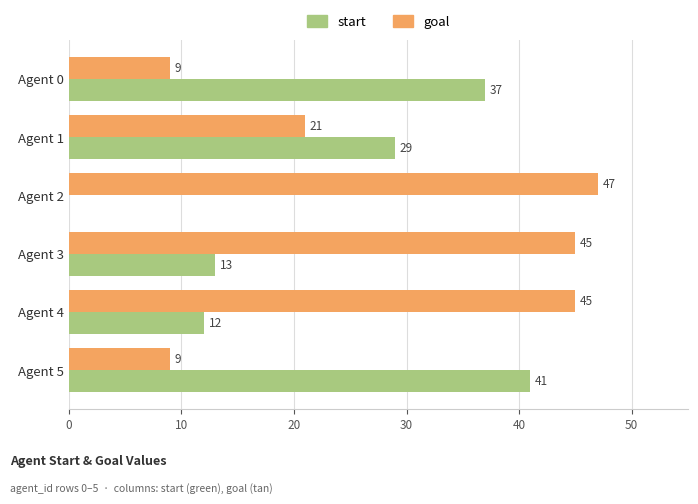

Is it true that start equals 41 at Agent 5?

True